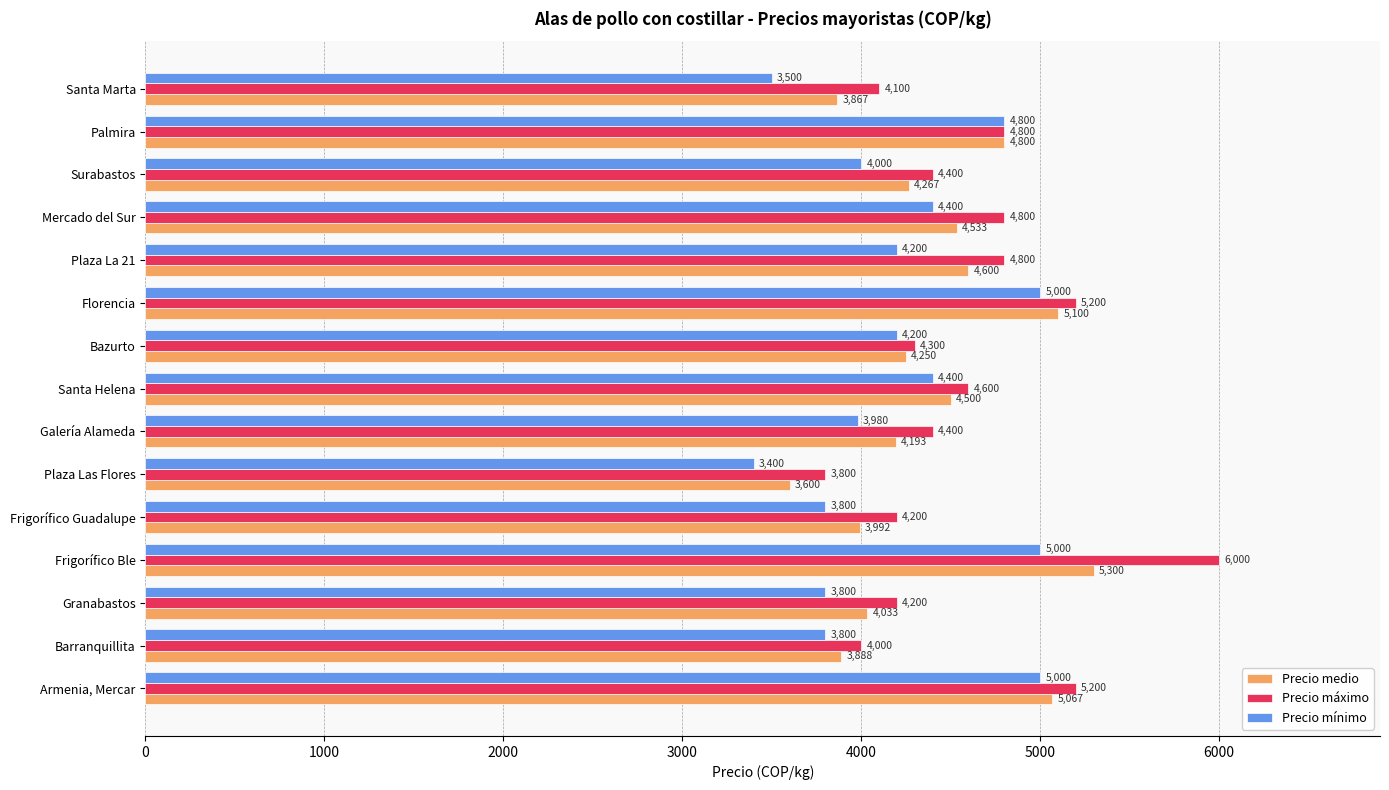

How many data points in Precio mínimo are less than 4200?

7